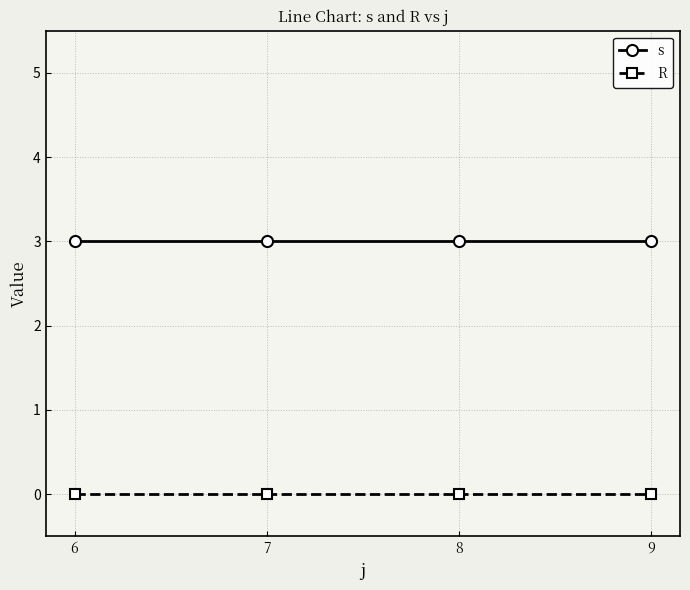

What is the spread (max minus min) of values at 9?

3